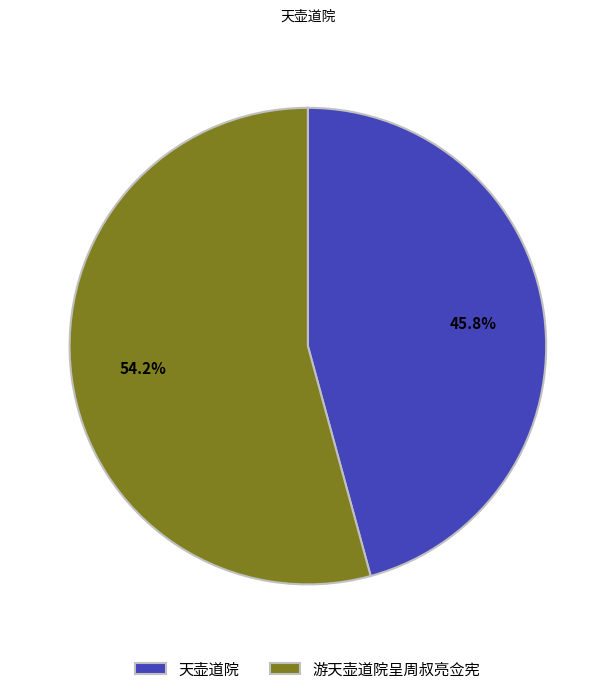

Which category has the smallest portion of the pie?

天壶道院